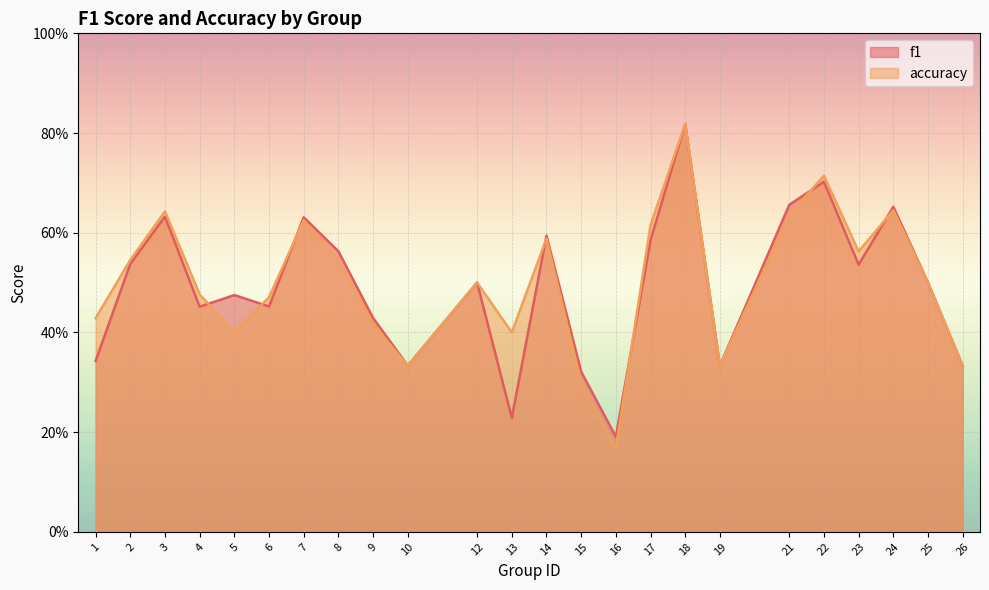

Where do accuracy and f1 first cross each other?

4 and 5